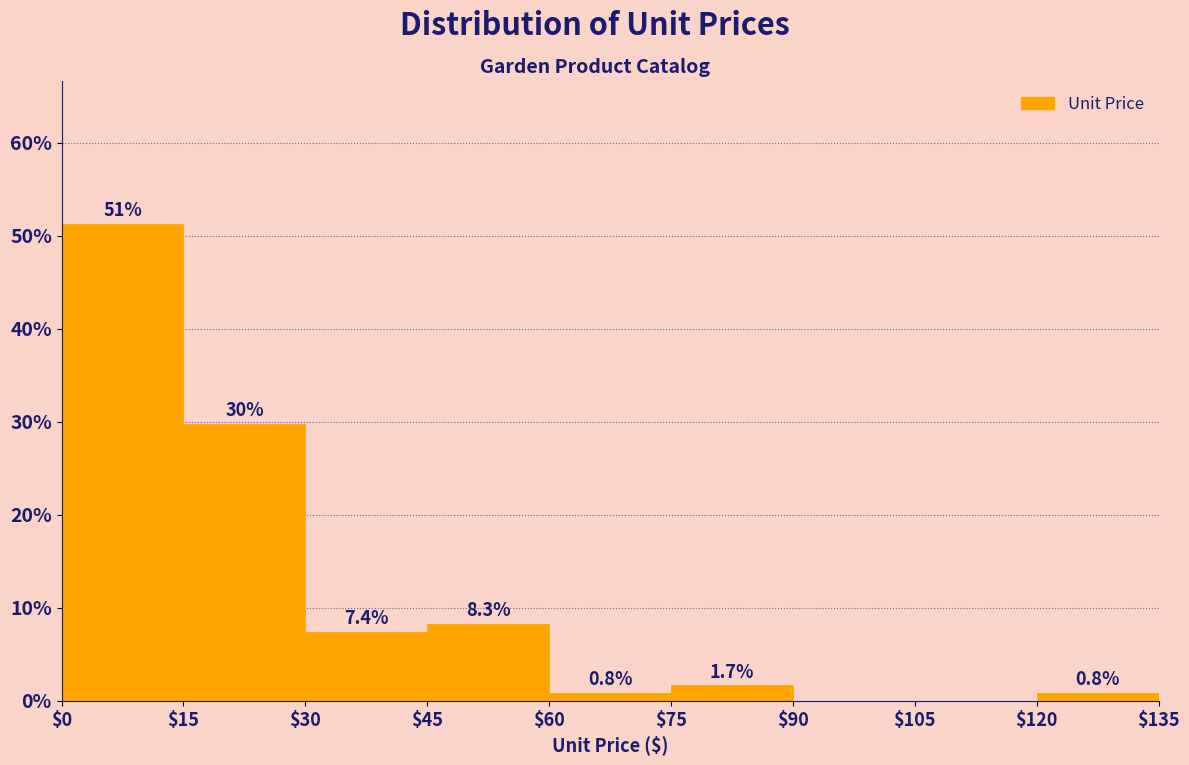

Which range on the x-axis has the tallest bar?

$0 to $15